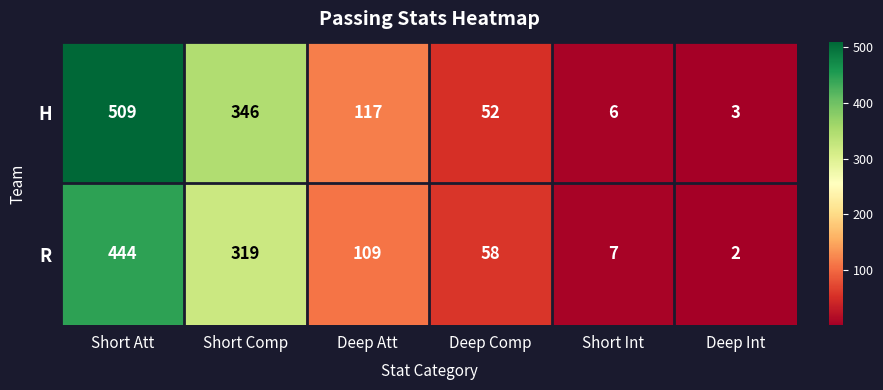

What is the difference between the H values at Short Comp and Deep Comp?

294